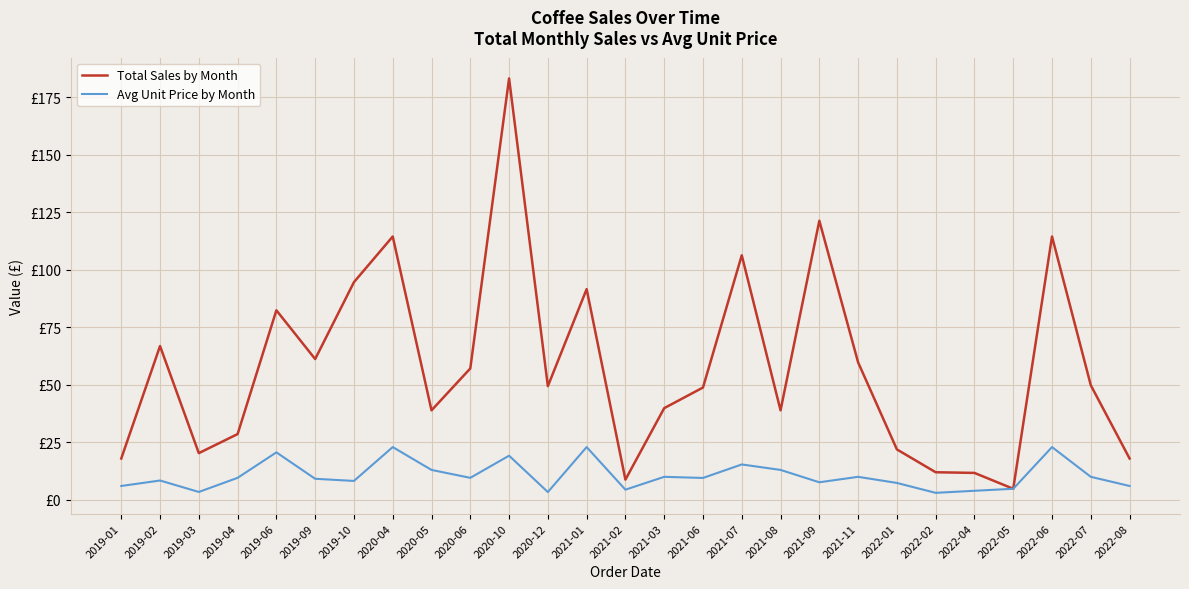

What is the difference between the maximum and minimum values in the Avg Unit Price by Month series?

19.9